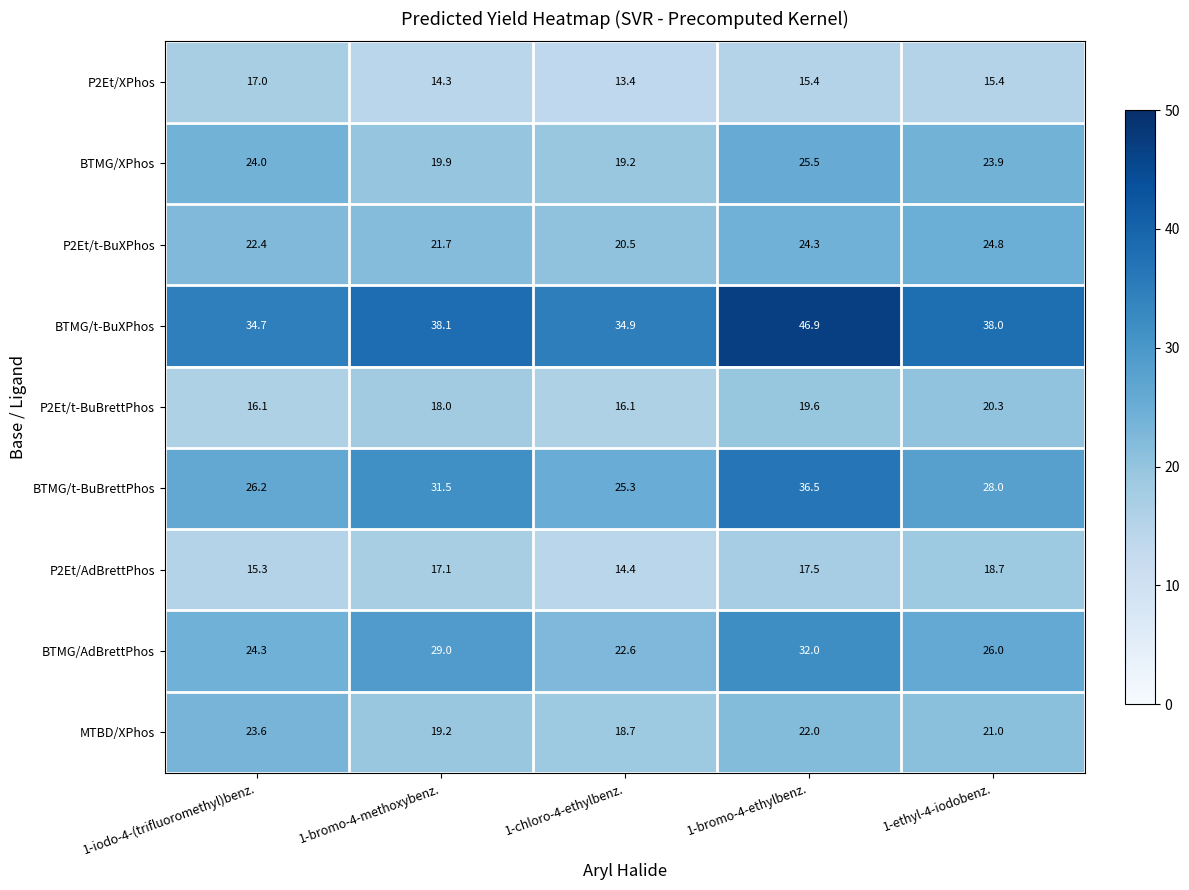

What is the maximum value shown in the chart?

46.9